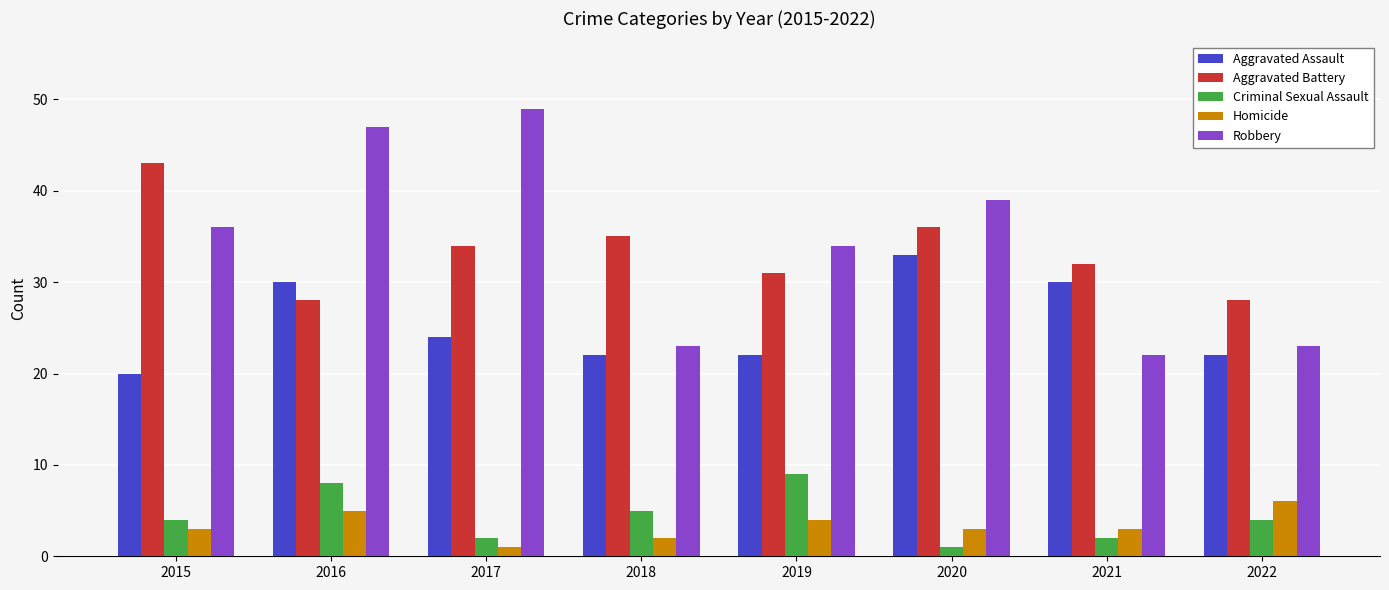

Which series has the widest spread of values?

Robbery